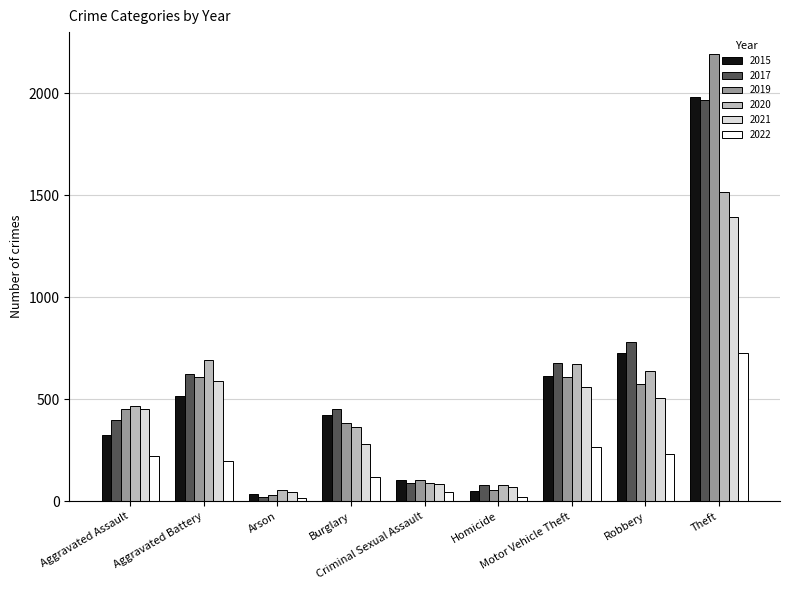

The 2021 series shows 587 at Aggravated Battery. True or false?

True